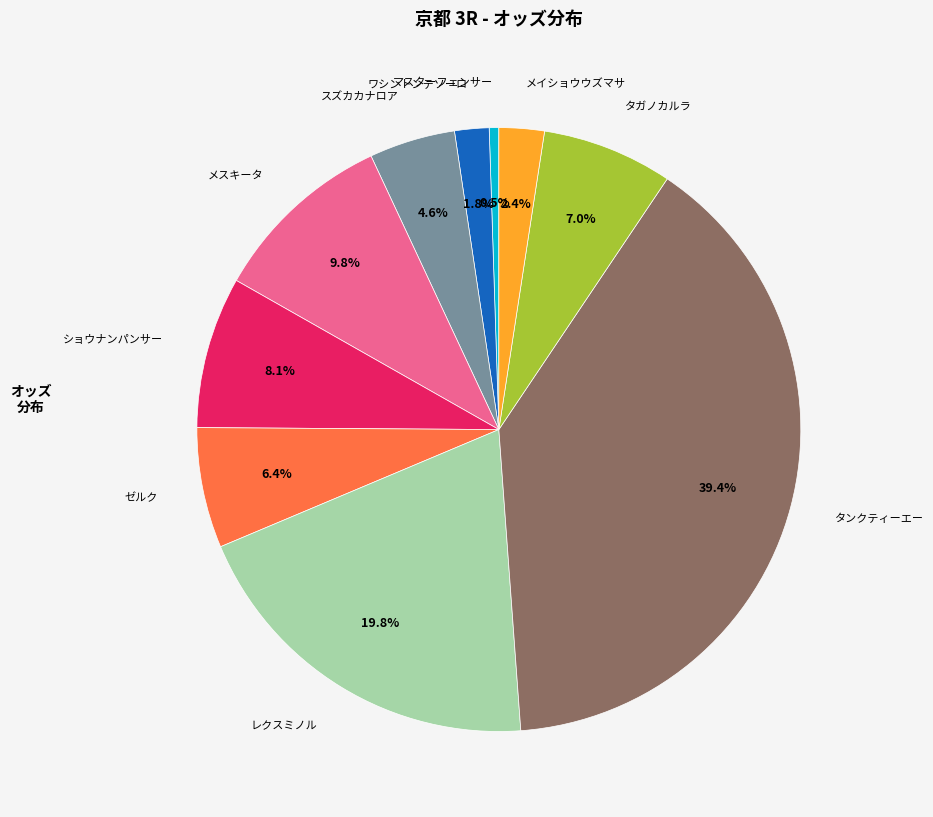

Is there any slice that represents more than half of the pie?

No